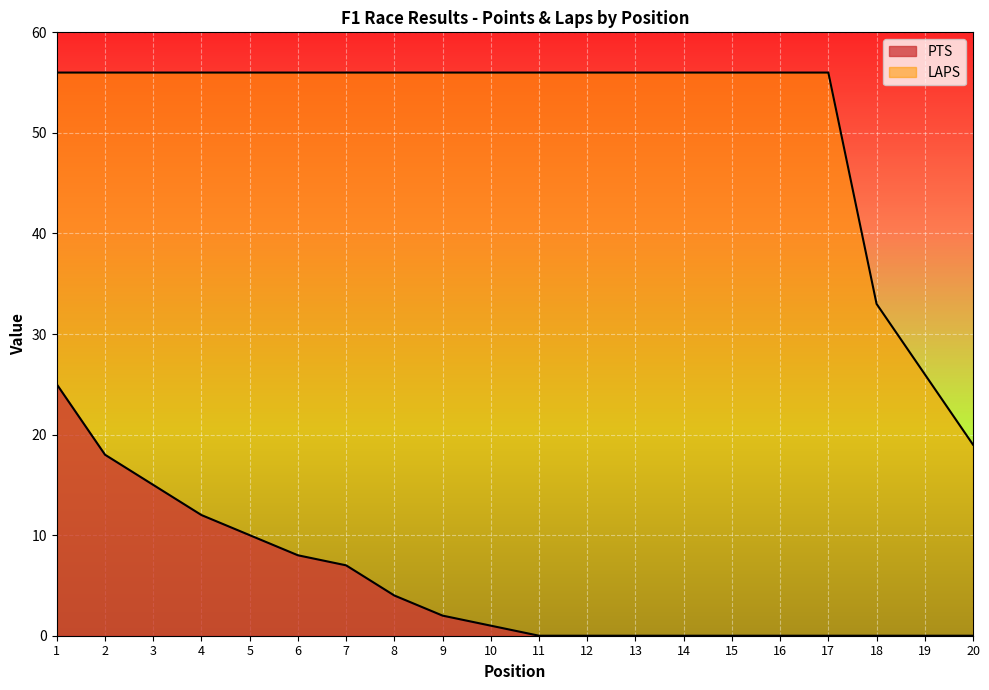

True or false: PTS and LAPS cross at least once.

False